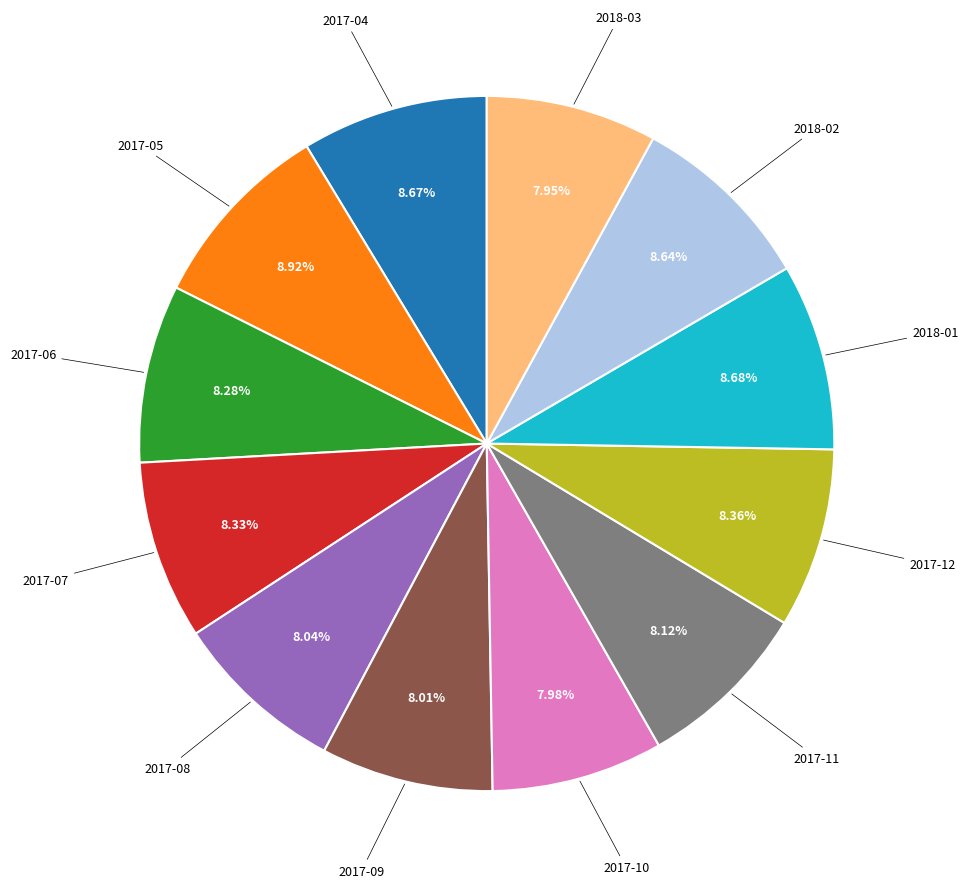

Does any single category account for the majority?

No